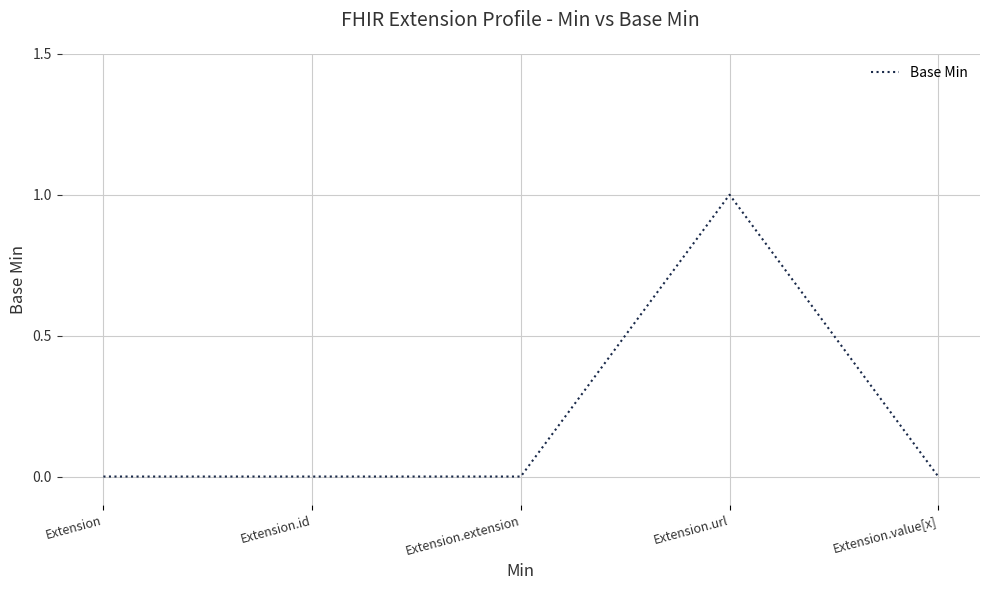

What position from the left is Extension?

1